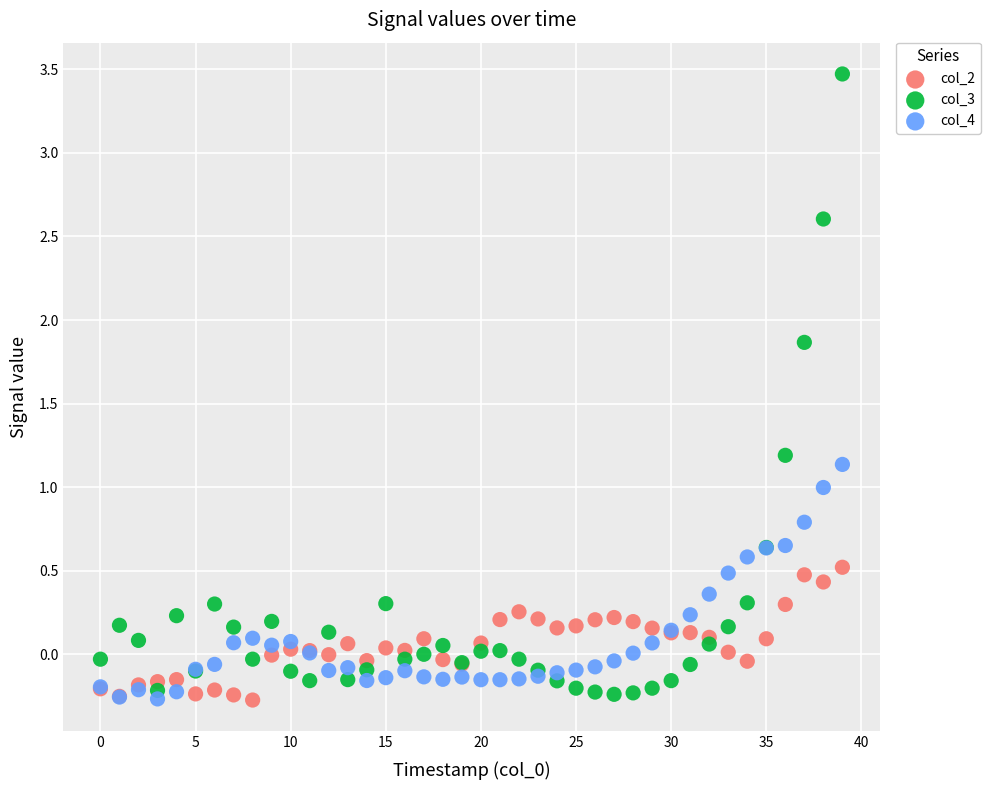

Which series reaches the maximum Y coordinate?

col_3